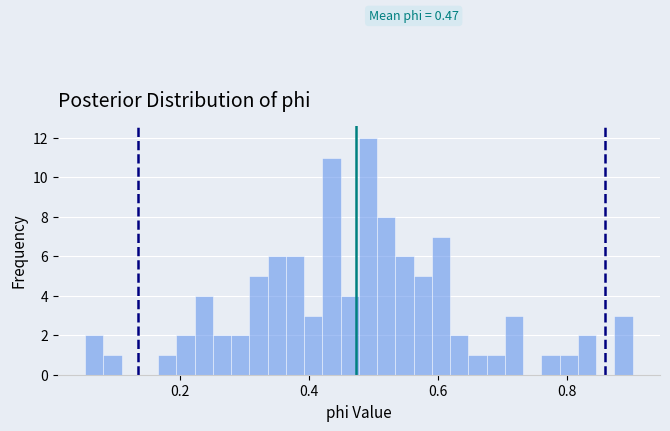

Read against the x-axis, roughly where is the centre of the tallest bar?

0.50